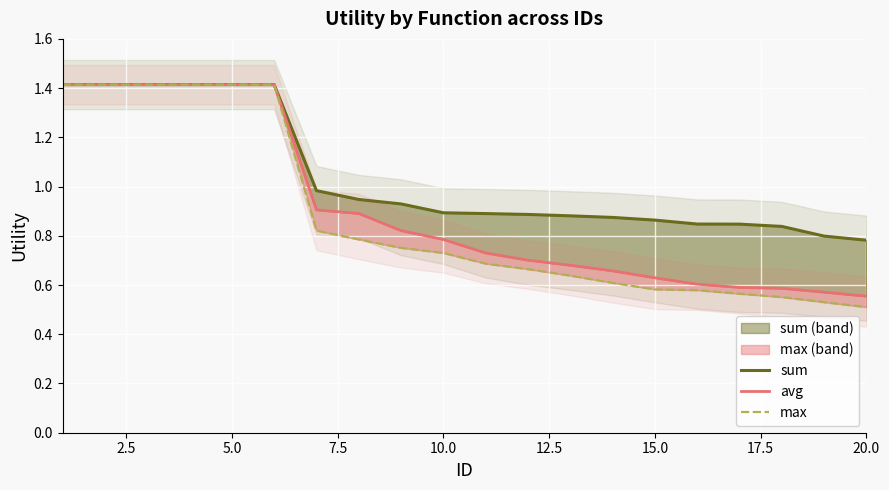

Which has a higher value, 19 or 17.5?

17.5